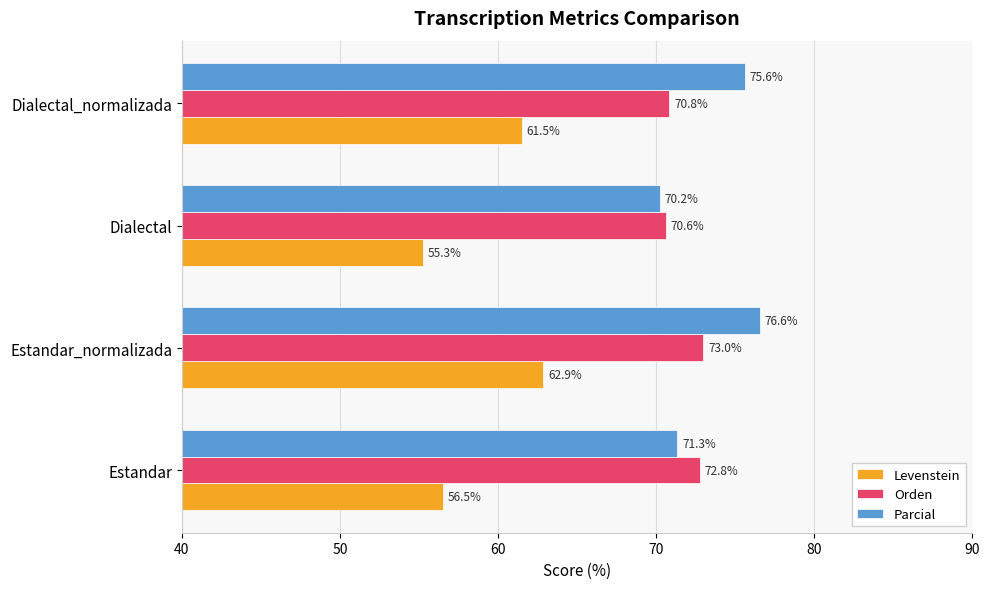

Is it true that Orden equals 73.0 at Estandar_normalizada?

True